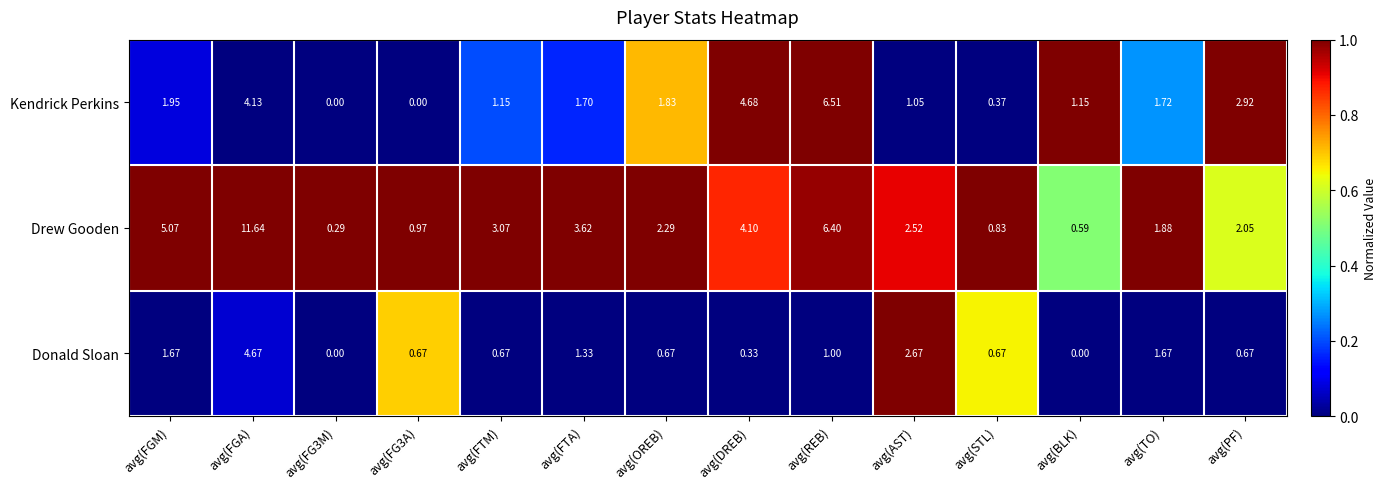

Rank the series at avg(STL) from highest to lowest value.

Drew Gooden, Donald Sloan, Kendrick Perkins